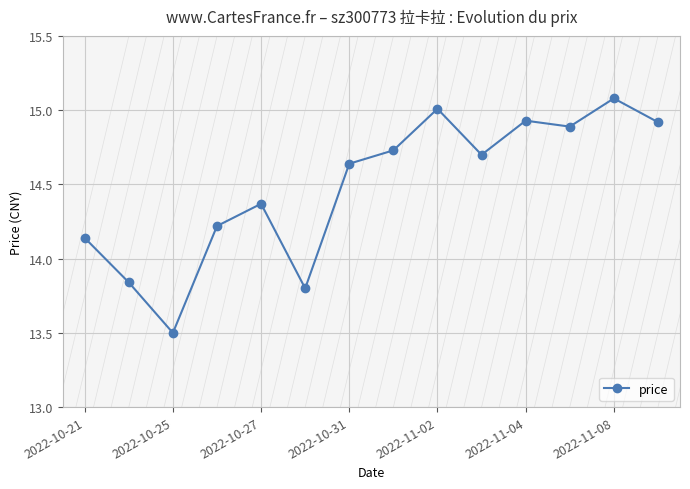

What is the minimum value shown in the chart?

13.5